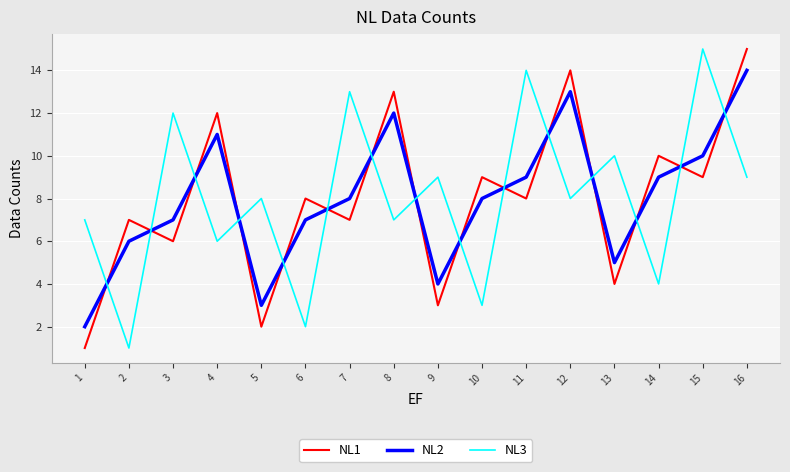

What is the average value of the NL1 series?

8